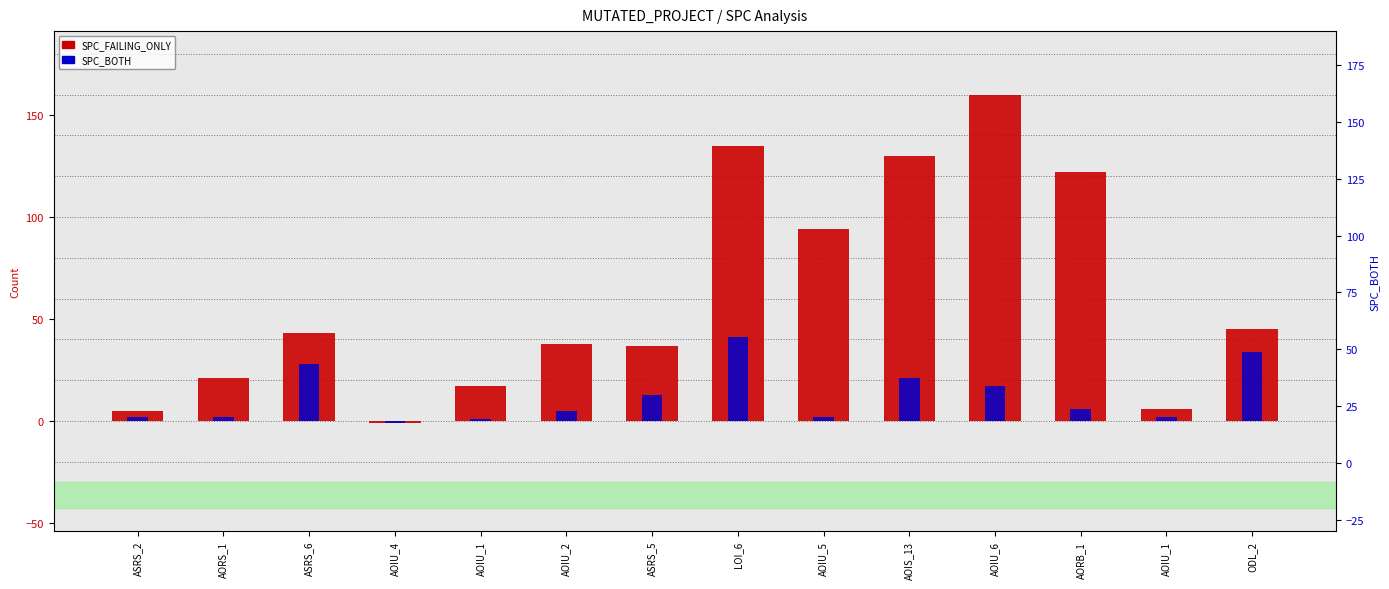

Rank the categories by SPC_FAILING_ONLY value from highest to lowest.

AOIU_6, LOI_6, AOIS_13, AORB_1, AOIU_5, ODL_2, ASRS_6, AOIU_2, ASRS_5, AORS_1, AOIU_1, AOIU_1, ASRS_2, AOIU_4